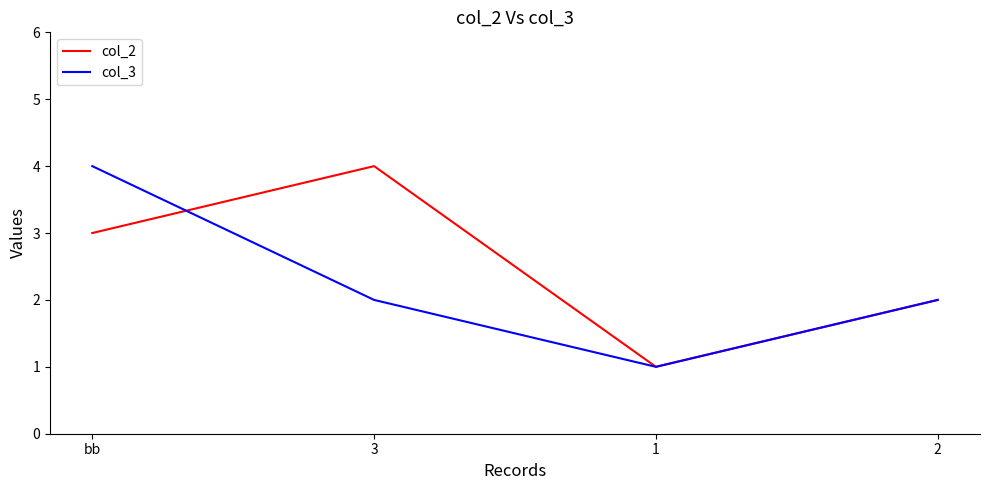

How many series are shown in this chart?

2